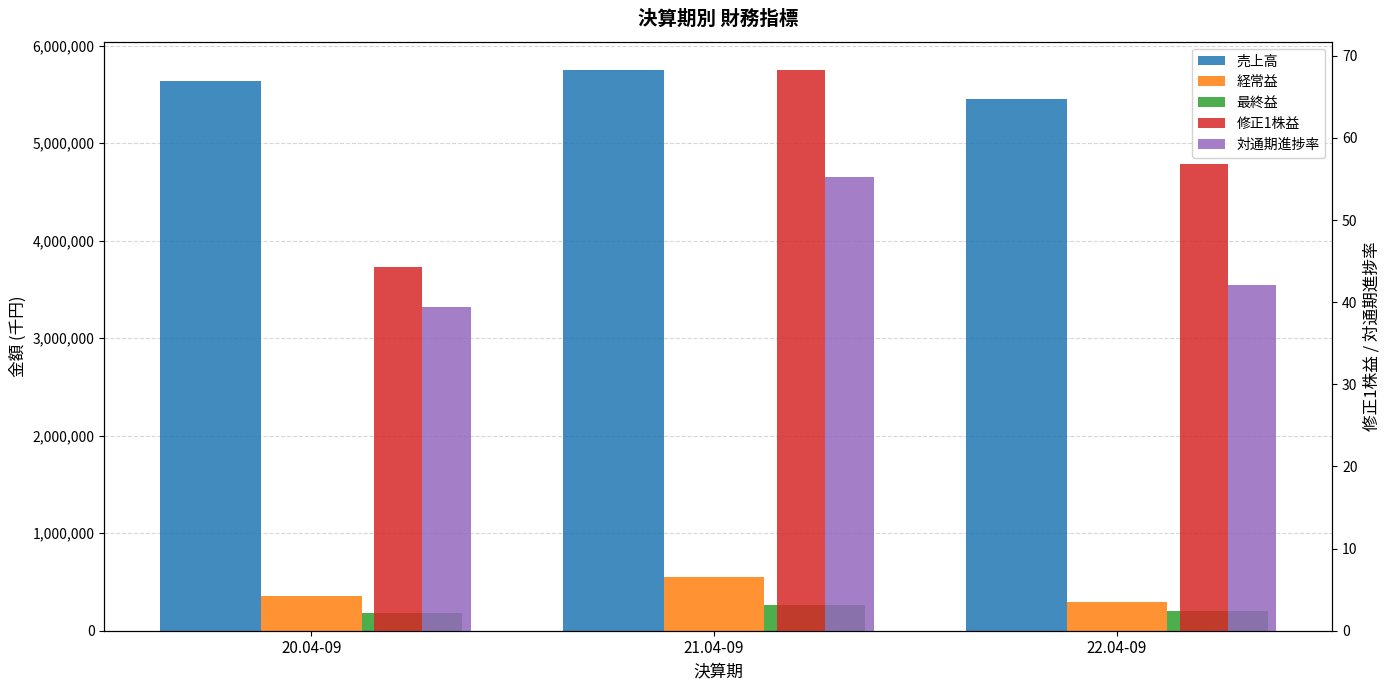

Where does the 修正1株益 series first go above 56?

21.04-09